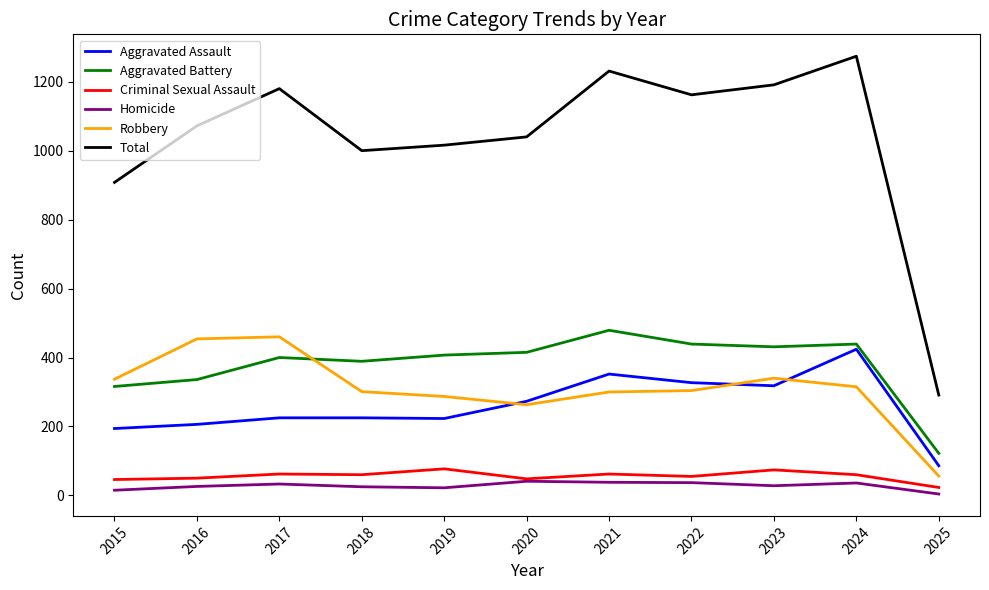

Is it true that Robbery equals 197 at 2018?

False